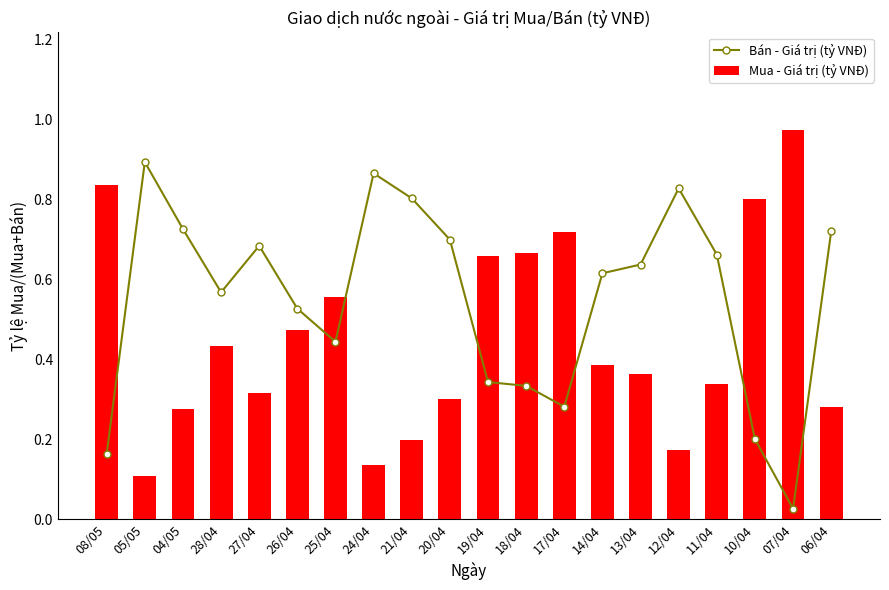

Is the value of Bán - Giá trị (tỷ VNĐ) at 08/05 greater than the value of Mua - Giá trị (tỷ VNĐ) at 04/05?

No